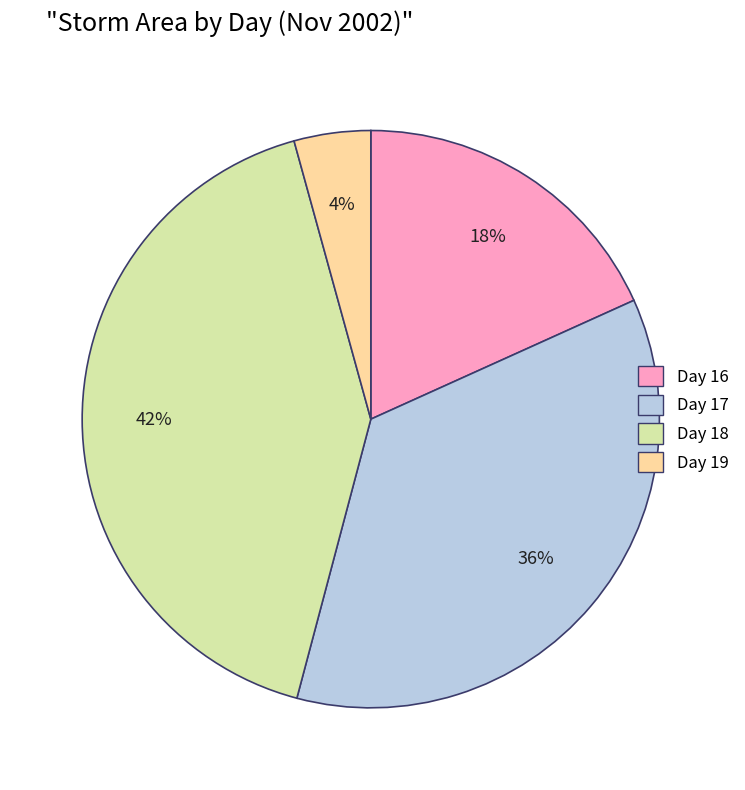

Is there a majority slice in this chart?

No